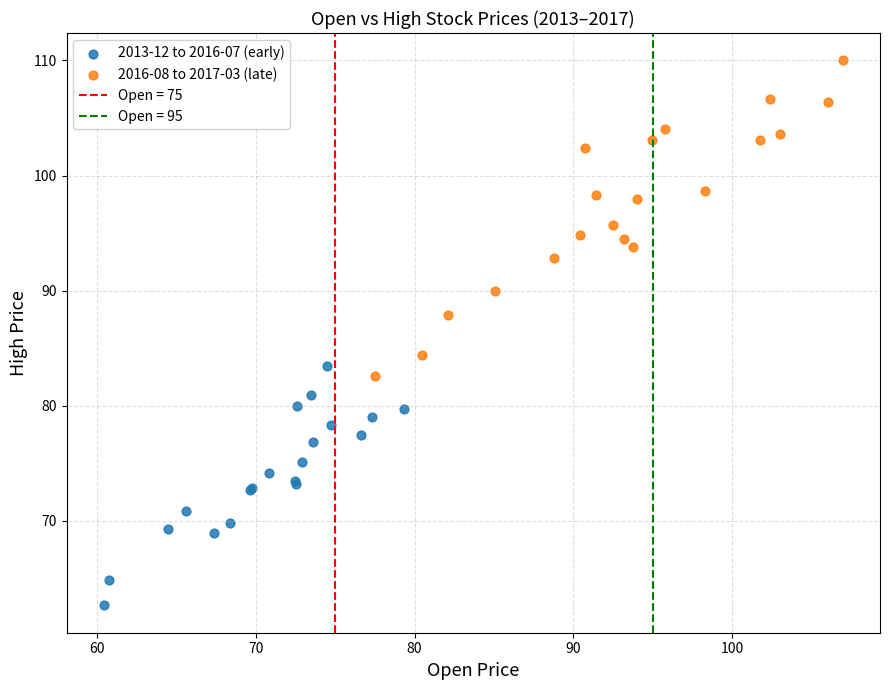

Which series has the largest Y range (max minus min)?

2016-08 to 2017-03 (late)